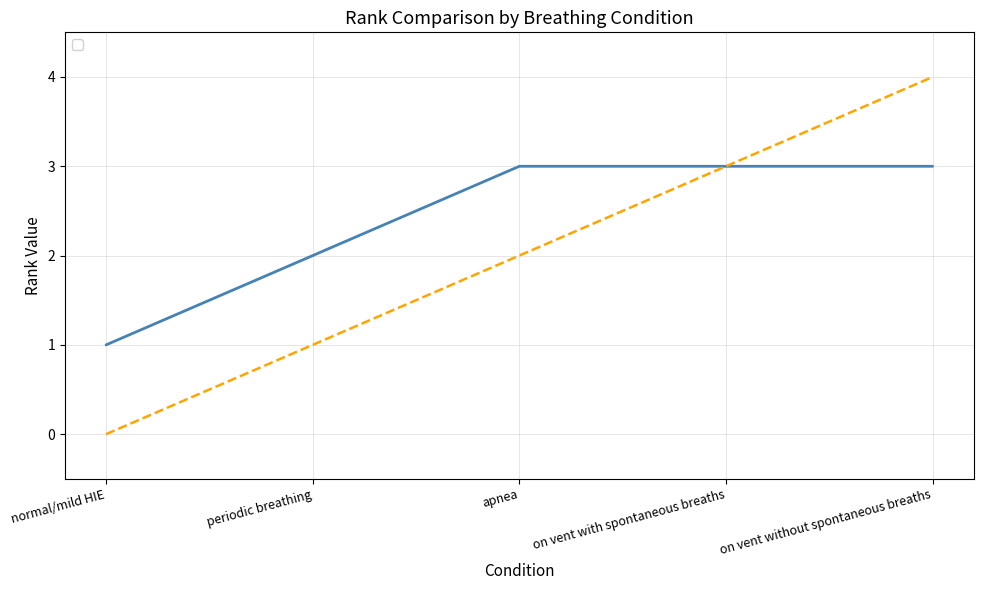

Where is _rank nearest to the value 2?

periodic breathing